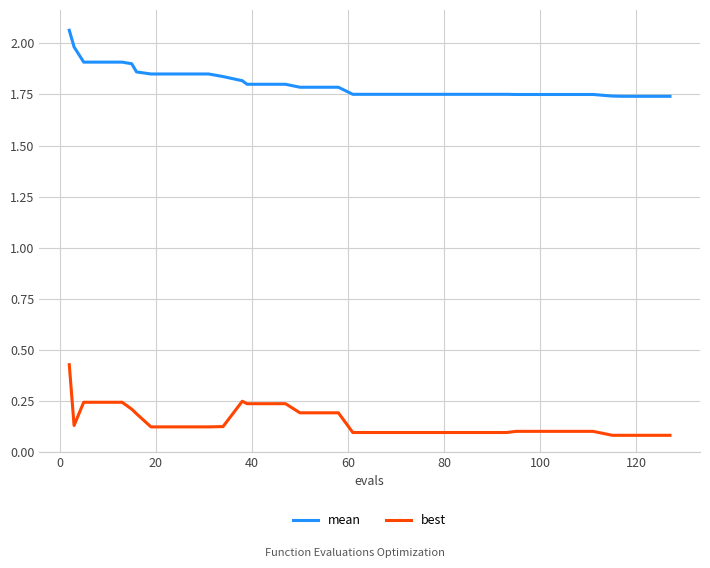

Rank the series by their average value, from highest to lowest.

mean, best